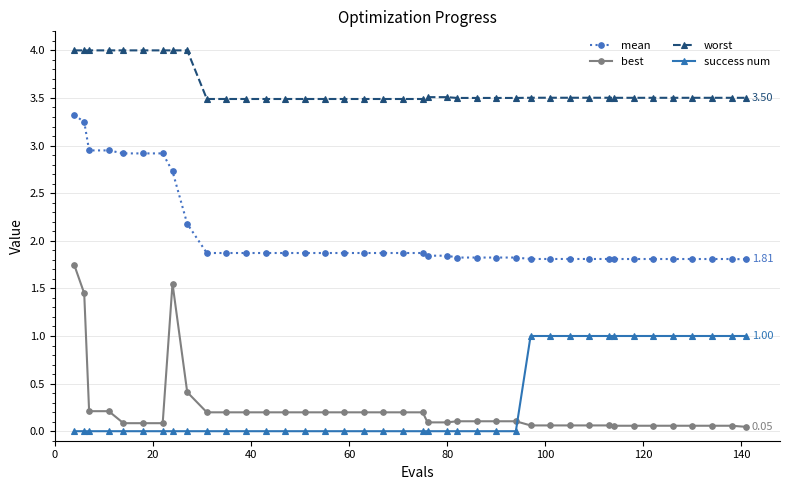

True or false: best has more than 0 points higher than both neighbors.

True